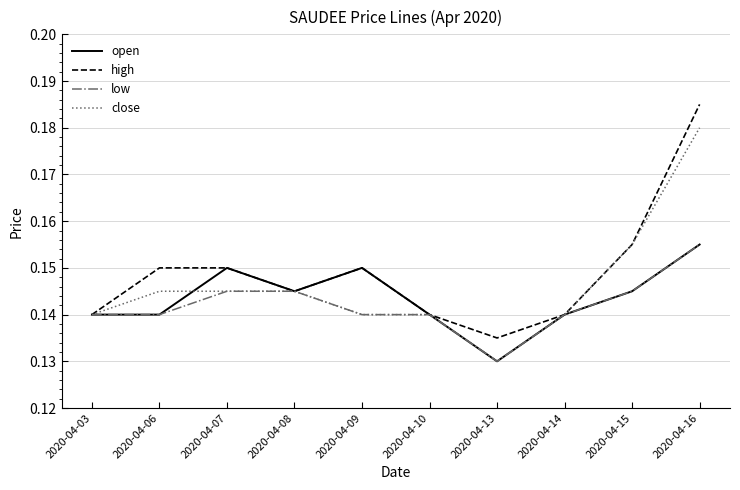

At which label does open reach its peak?

2020-04-16